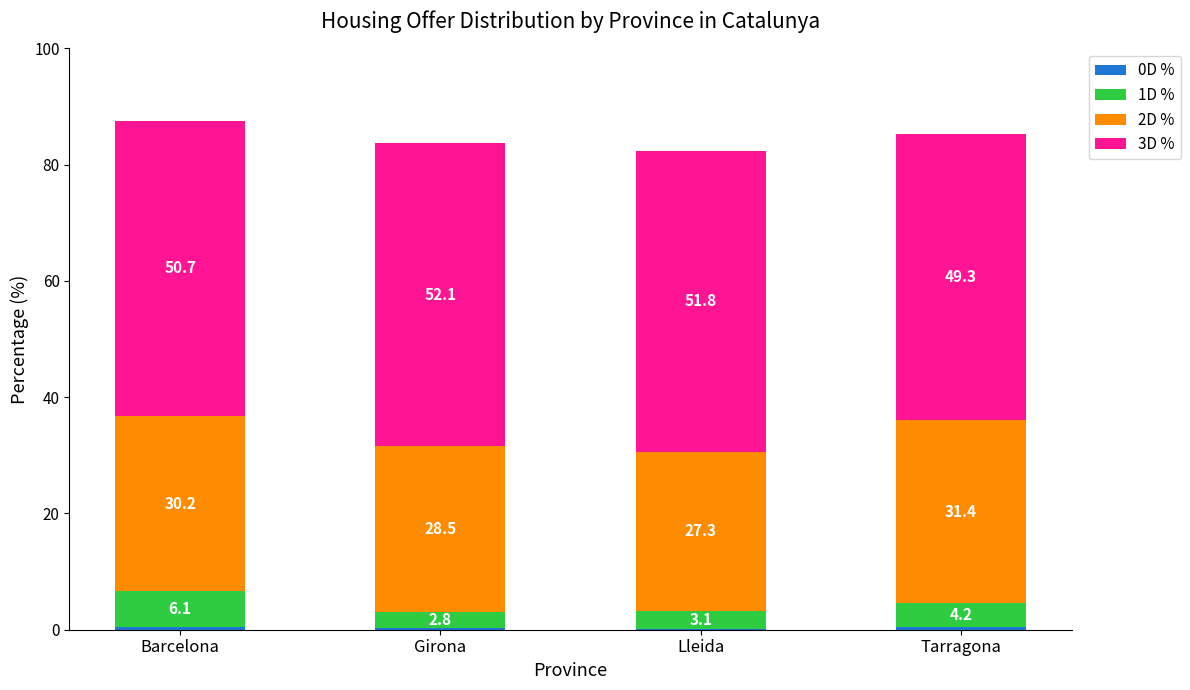

What is the total value across all series at Lleida?

82.4